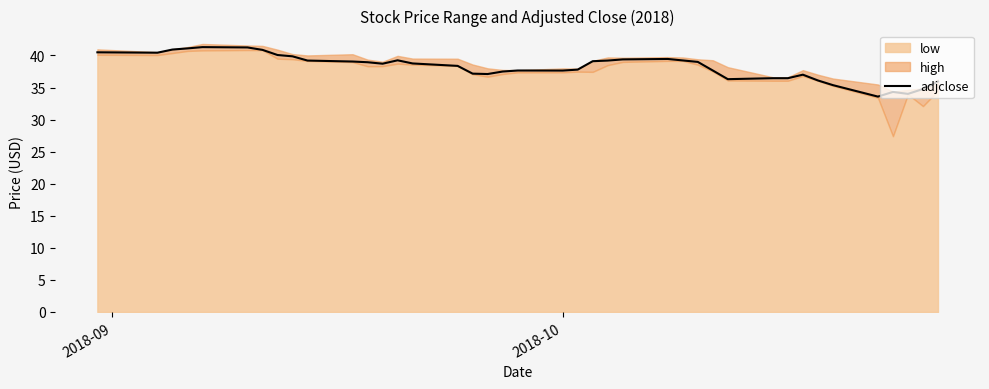

What is the minimum value for adjclose?

33.6